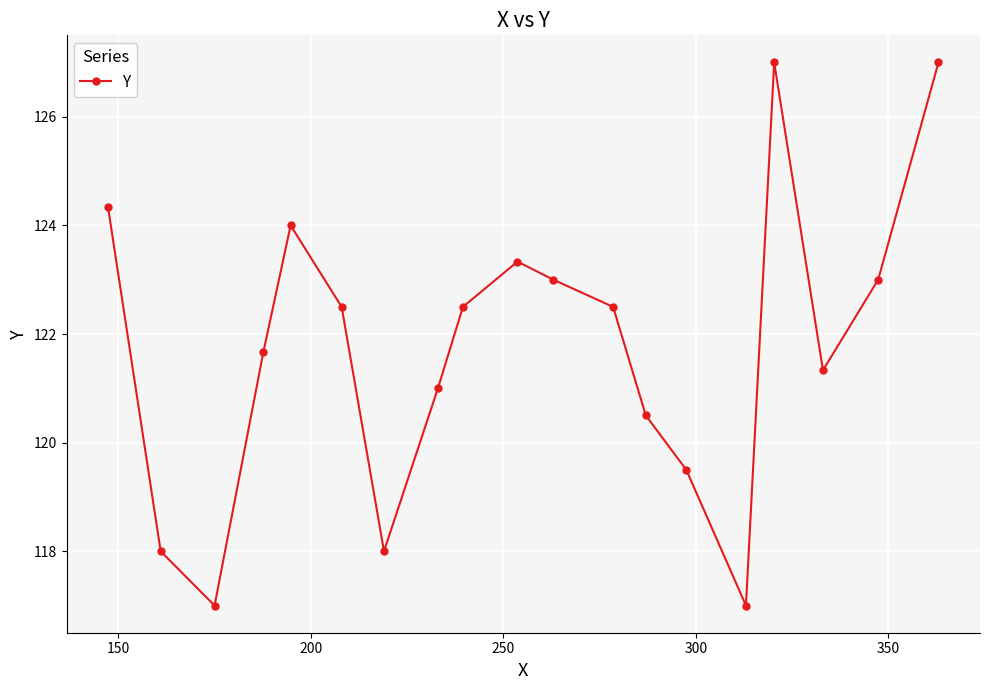

True or false: there are more than 2 points higher than both neighbors.

True